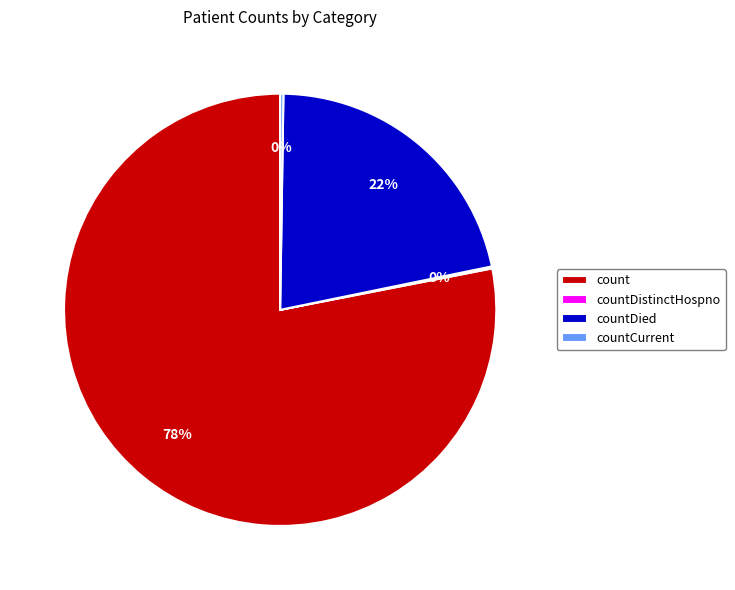

Which category has the biggest portion of the pie?

count